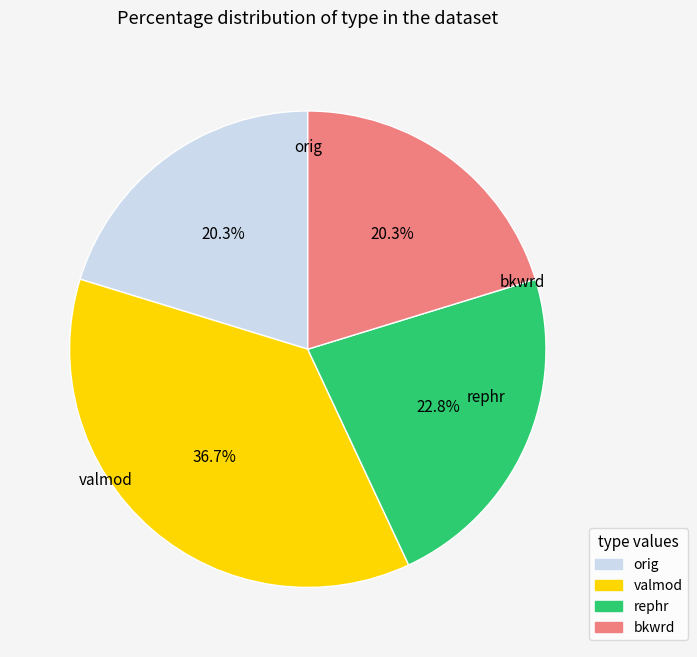

Is there a majority slice in this chart?

No